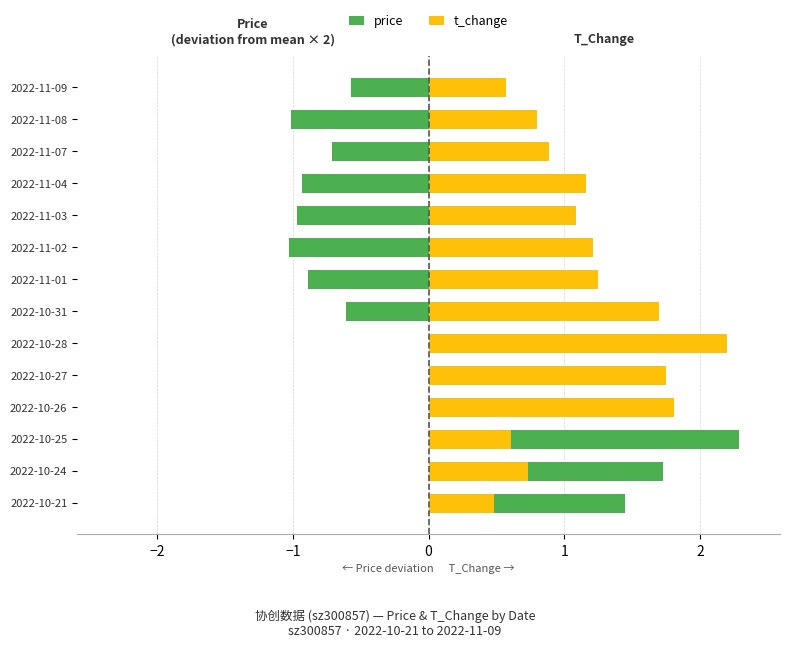

What are all the series names shown in the legend?

price, t_change